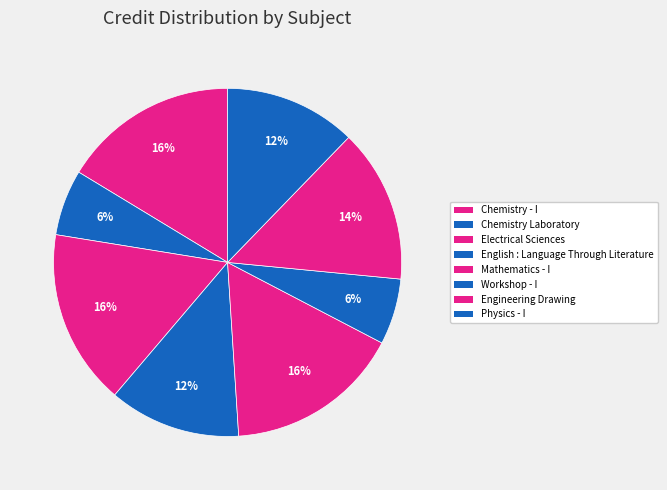

Does Chemistry Laboratory account for over 50% of the chart?

No